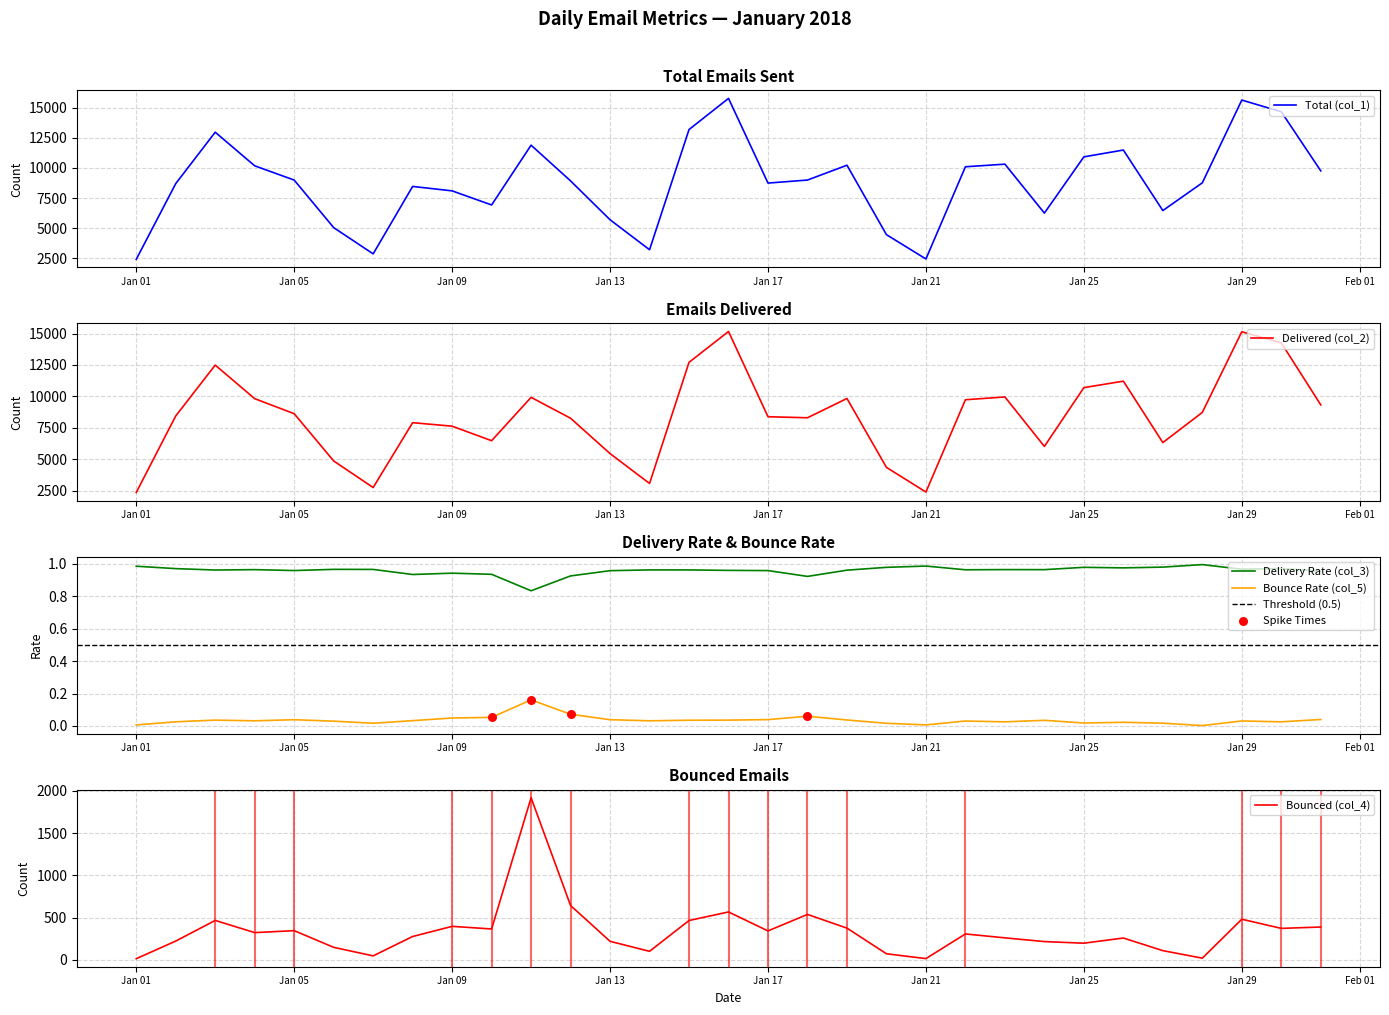

True or false: Bounce Rate (col_5) and Delivery Rate (col_3) cross at least once.

False